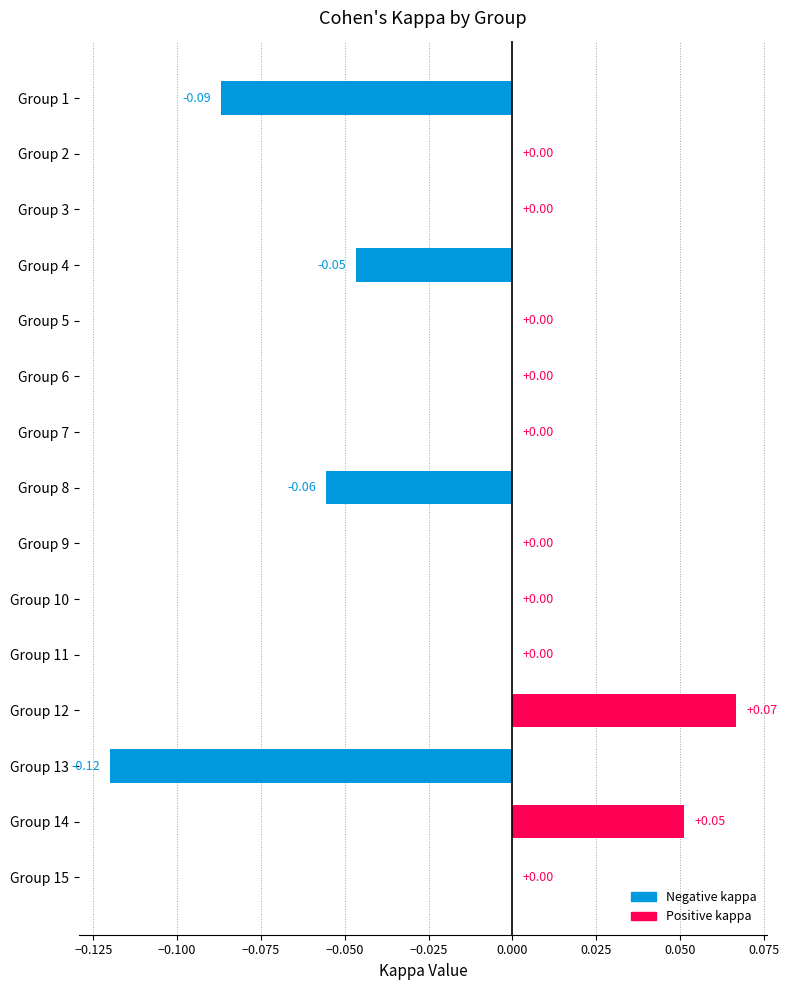

Between Group 4 and Group 10, which is larger?

Group 10